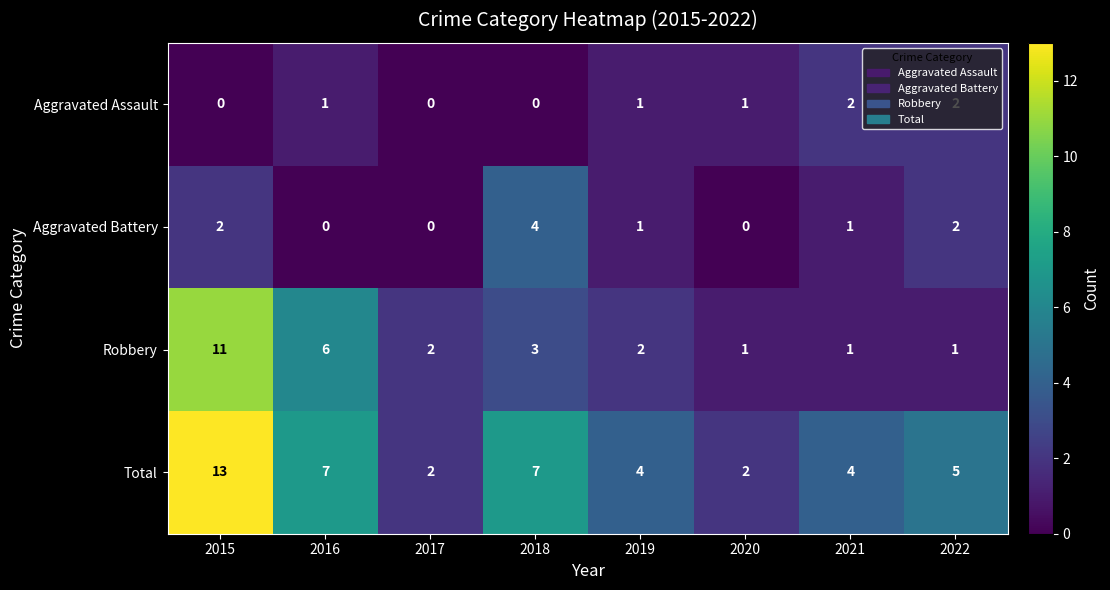

True or false: Total has a value of 21 at 2015.

False